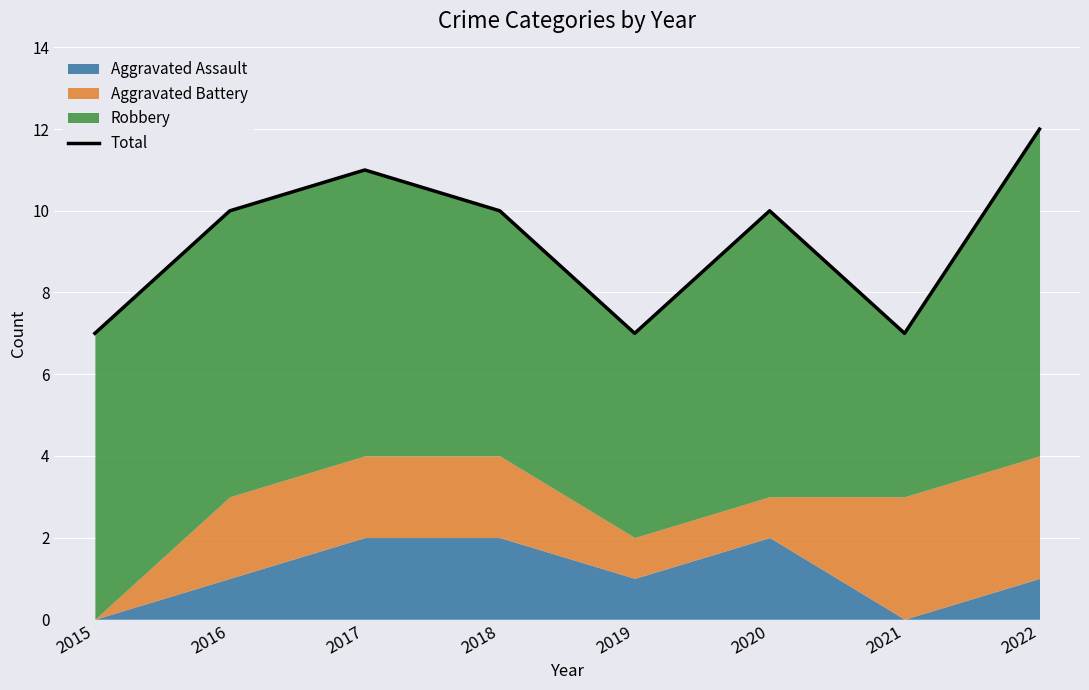

What is the value of the 6th point from the left?

10